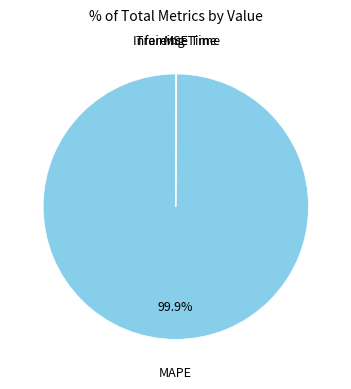

Does any single category account for the majority?

Yes